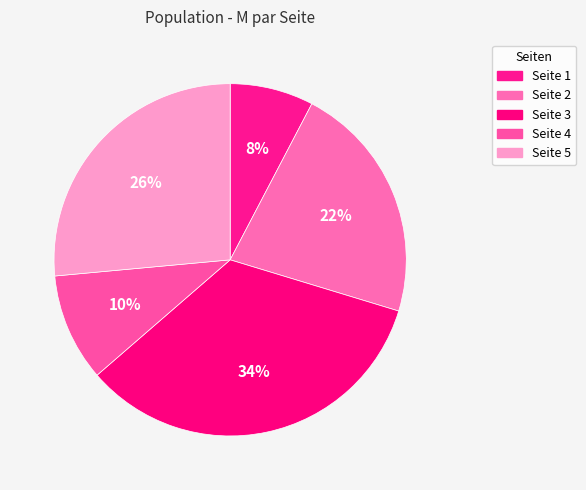

How many segments does this pie chart have?

5